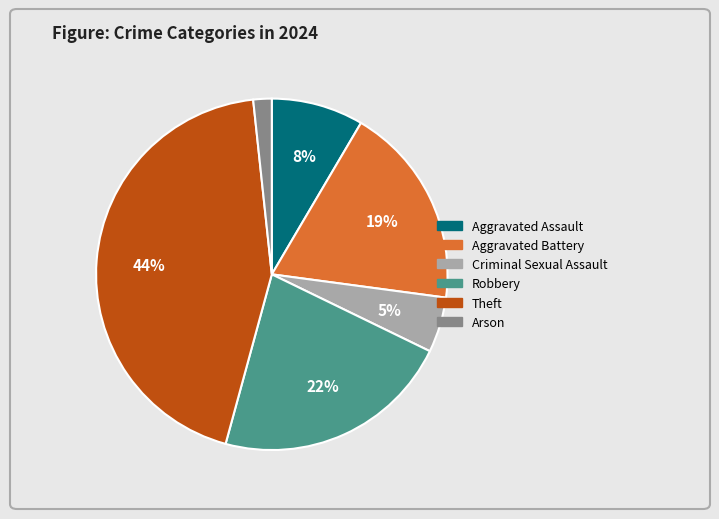

Rank the categories by value from highest to lowest.

Theft, Robbery, Aggravated Battery, Aggravated Assault, Criminal Sexual Assault, Arson